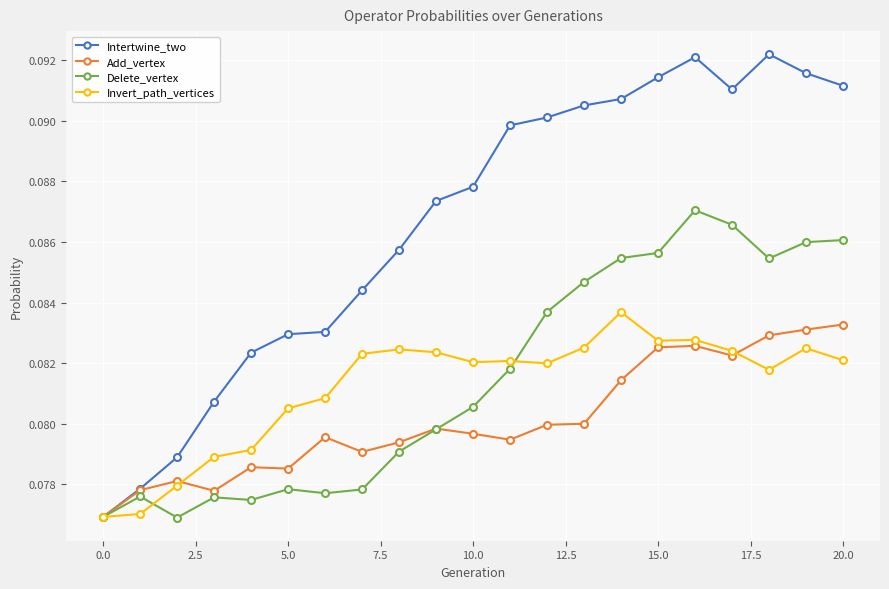

Count the Intertwine_two values in the range 0 to 1.

21